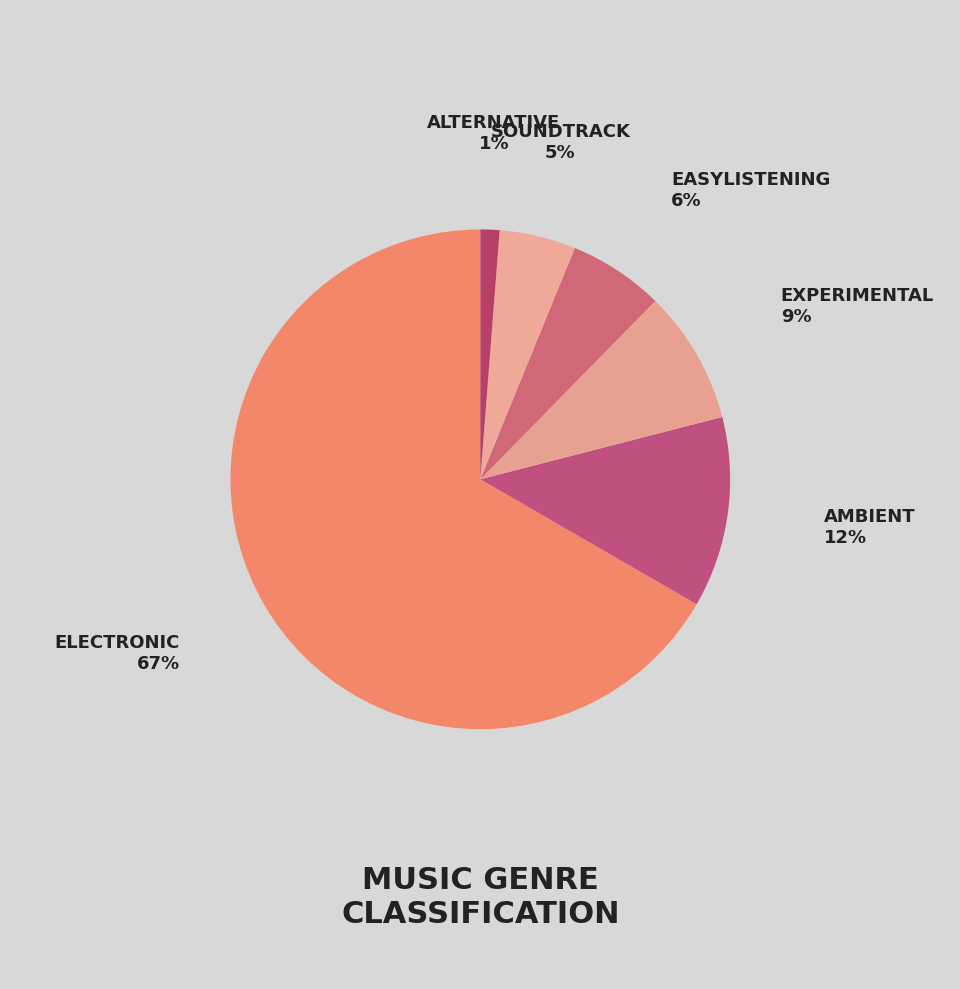

Which category accounts for the majority?

electronic